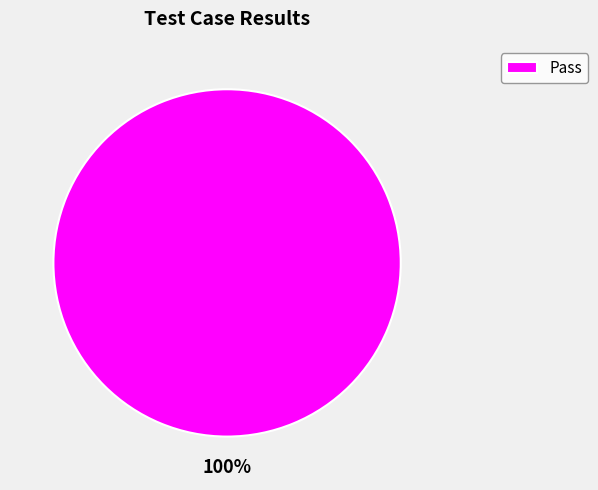

True or false: Pass accounts for 100% of the total.

True